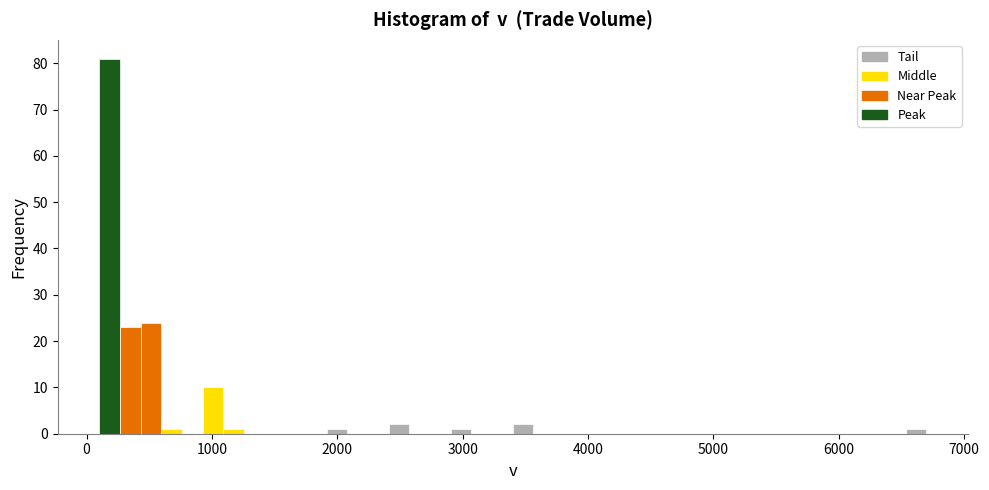

Around what value on the x-axis is the tallest bar? Give the approximate position of its centre, as read against the axis.

200